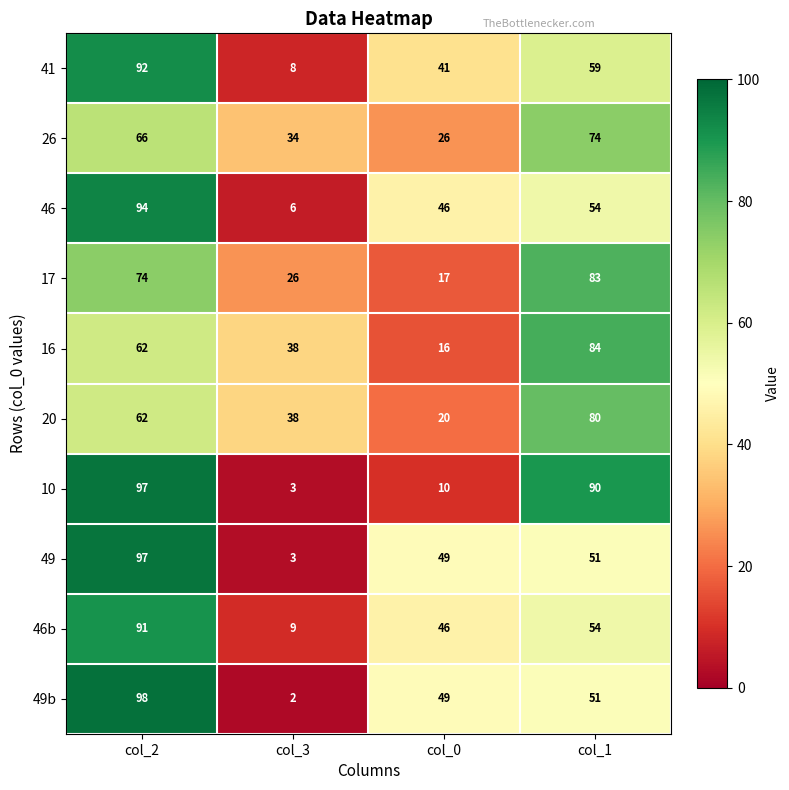

Which series has the widest spread of values?

49b